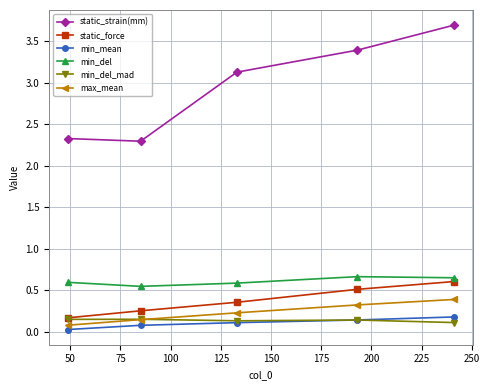

Count the number of data series in this chart.

6